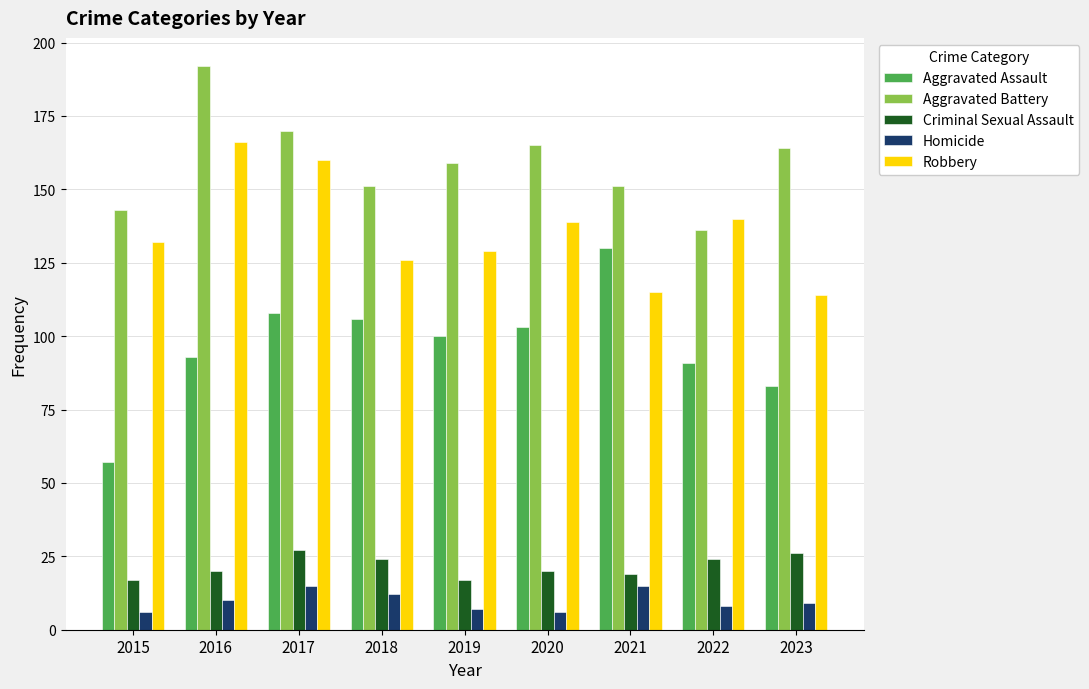

How many bars are there in each group?

5